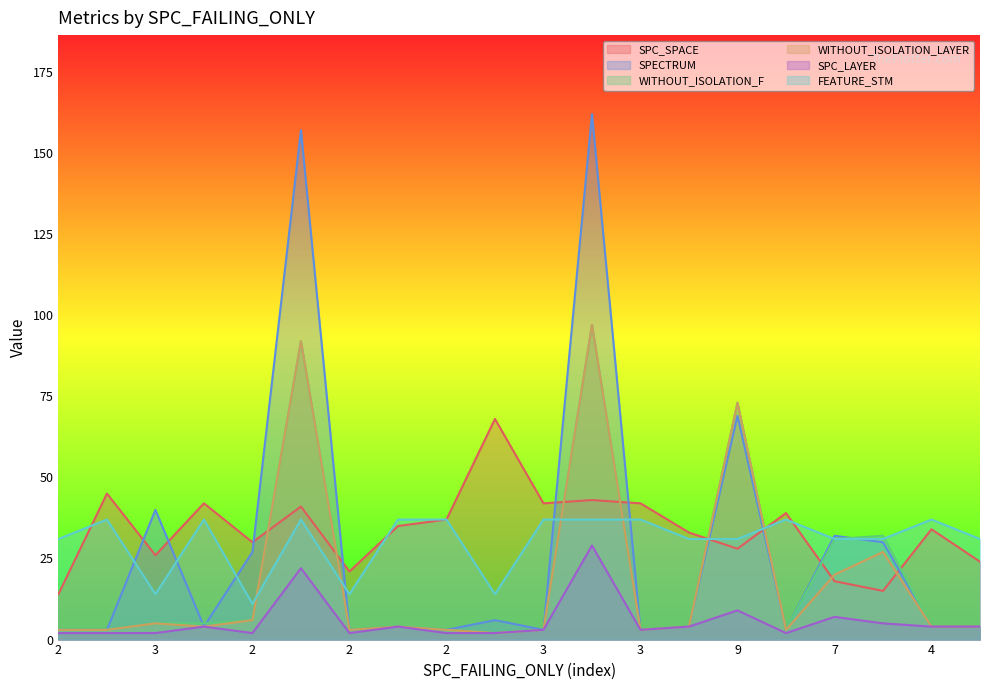

Where is FEATURE_STM nearest to the value 24?

2